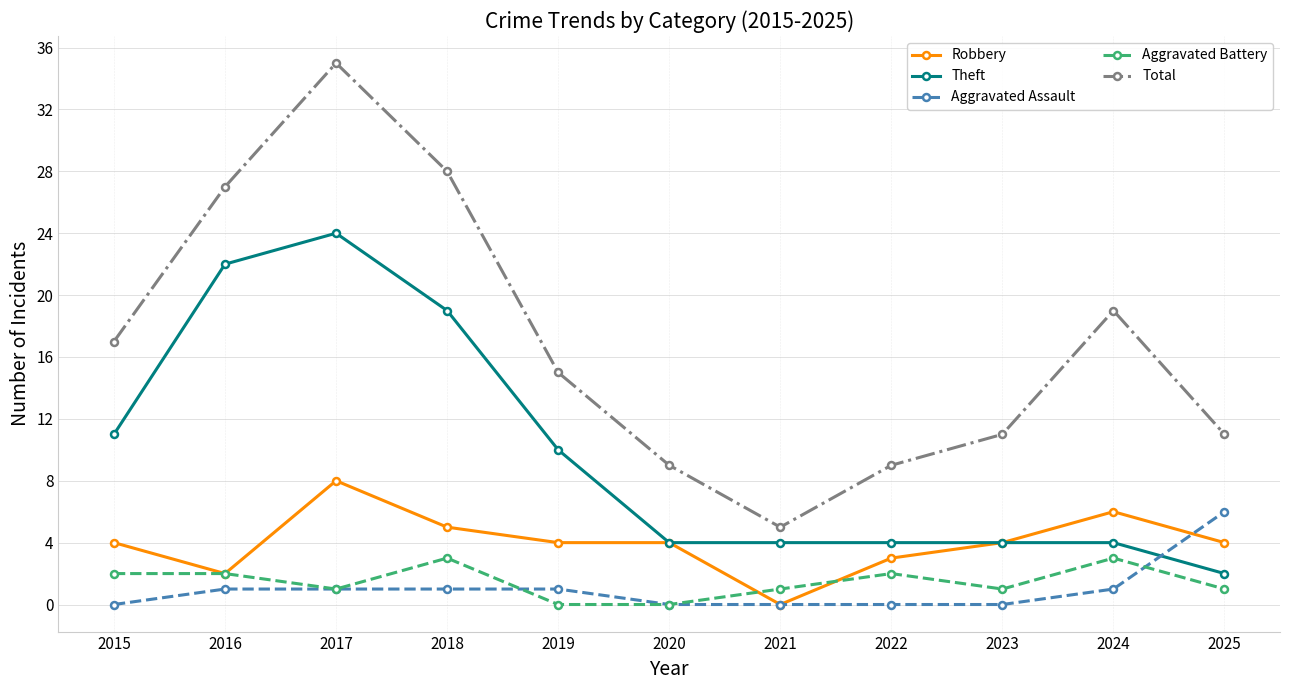

How many times do Aggravated Assault and Theft cross each other?

1